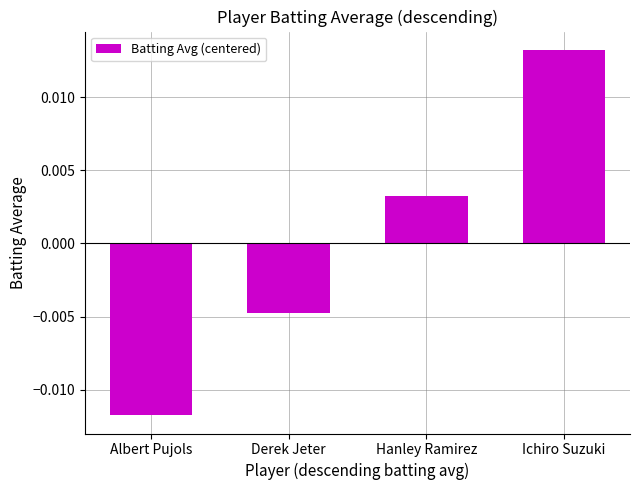

At which label does the data first exceed 0?

Hanley Ramirez